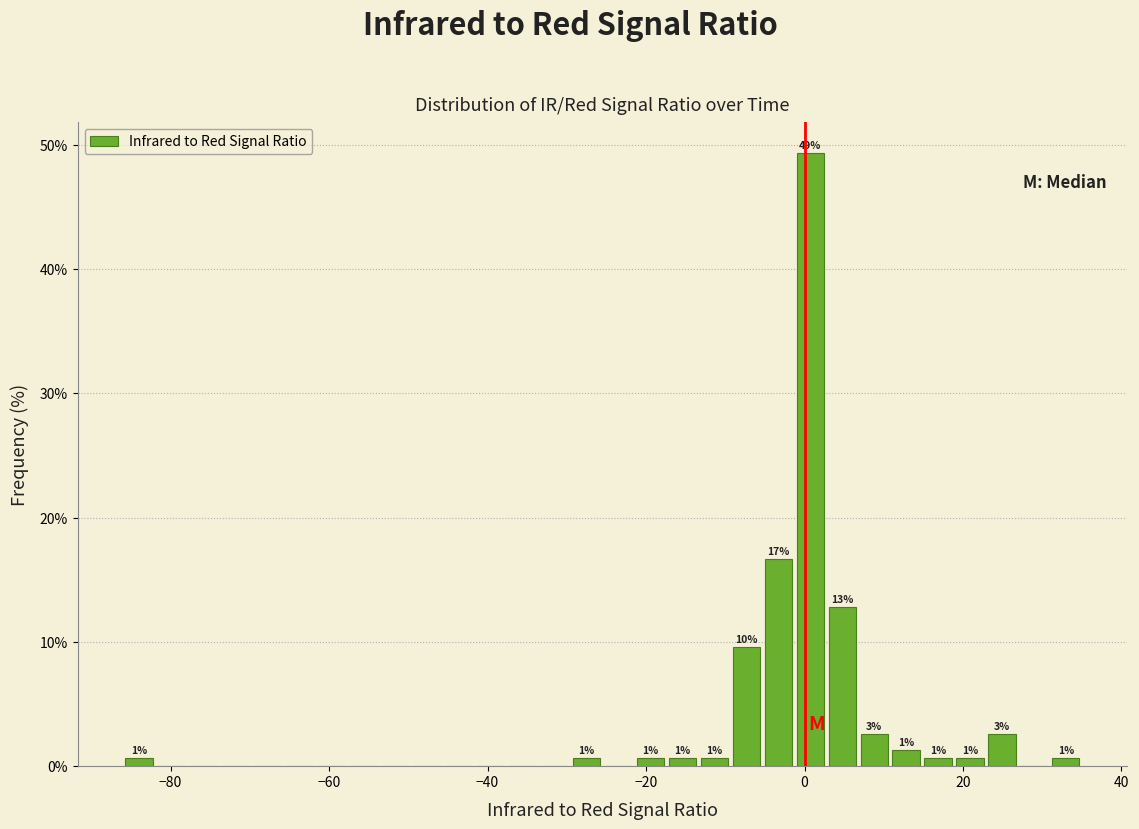

Around what value on the x-axis is the tallest bar? Give the approximate position of its centre, as read against the axis.

0